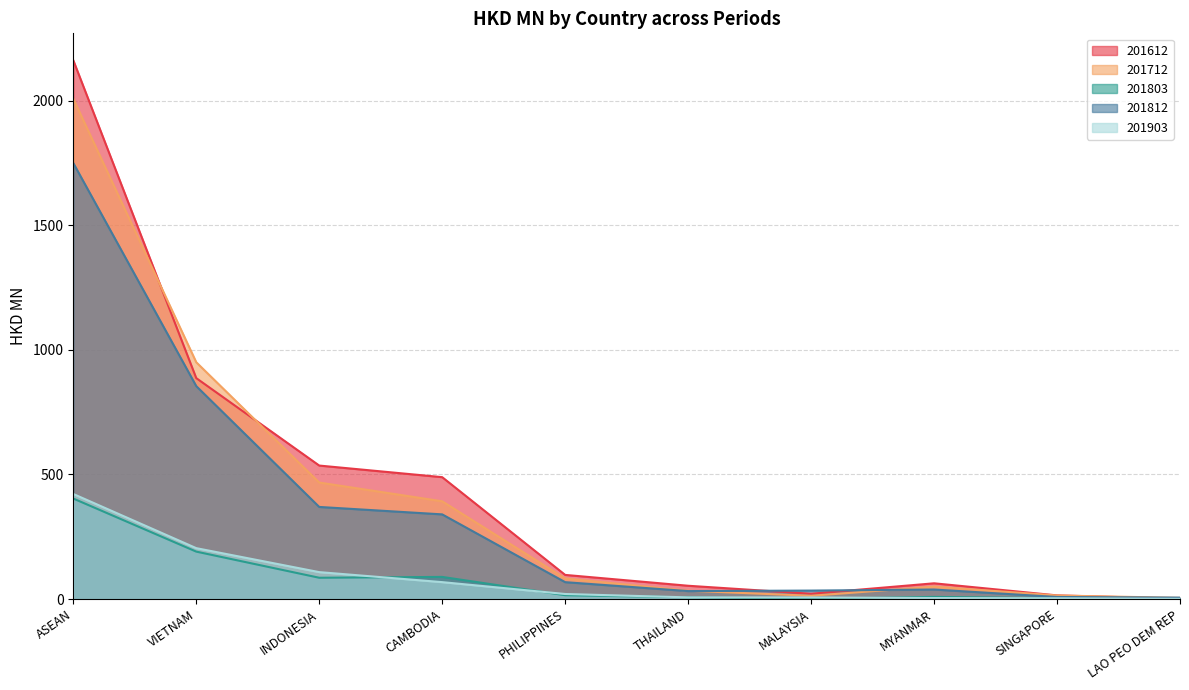

How many intersections are there between 201812 and 201612?

3